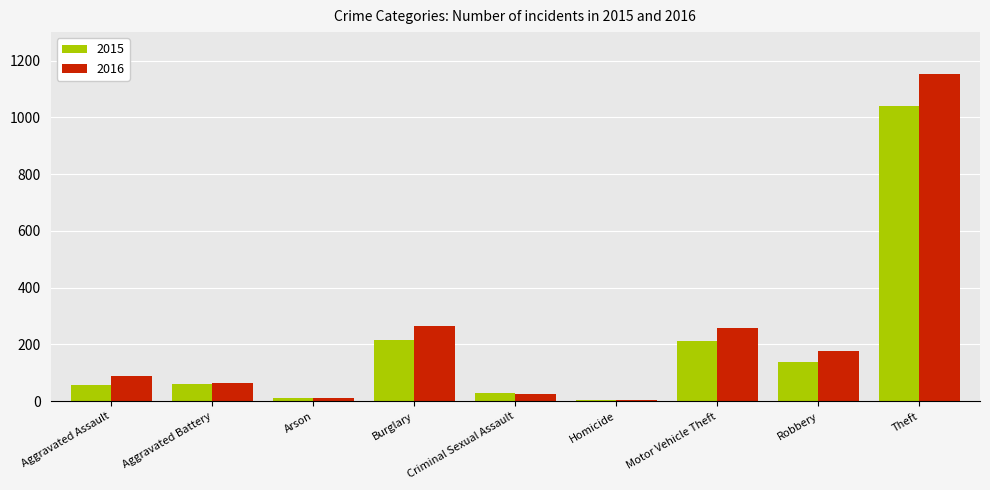

Which category has the highest value in the 2016 series?

Theft